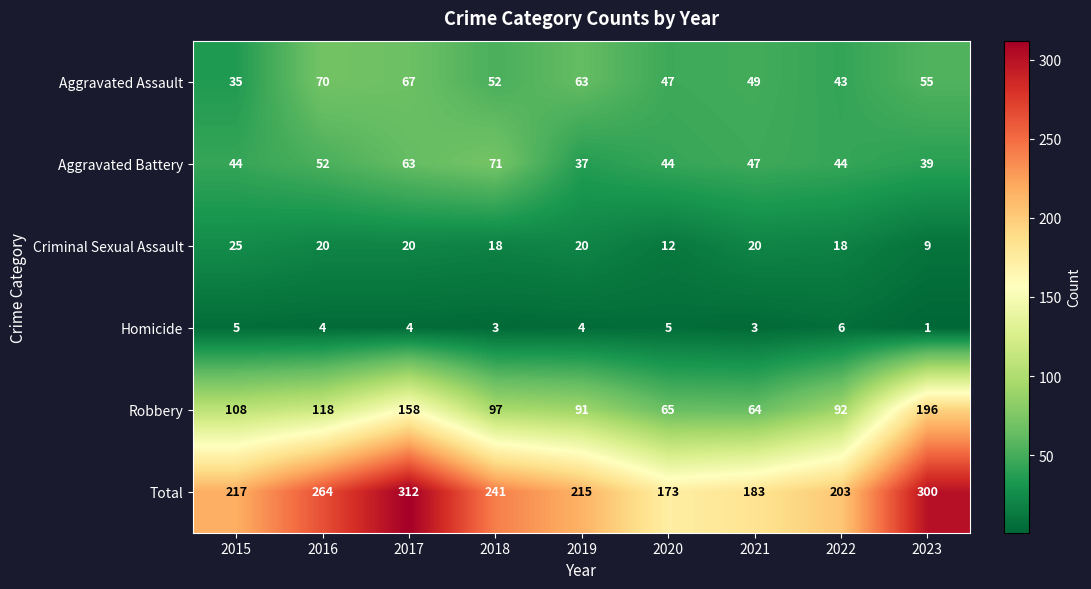

What is the minimum value for Total?

173